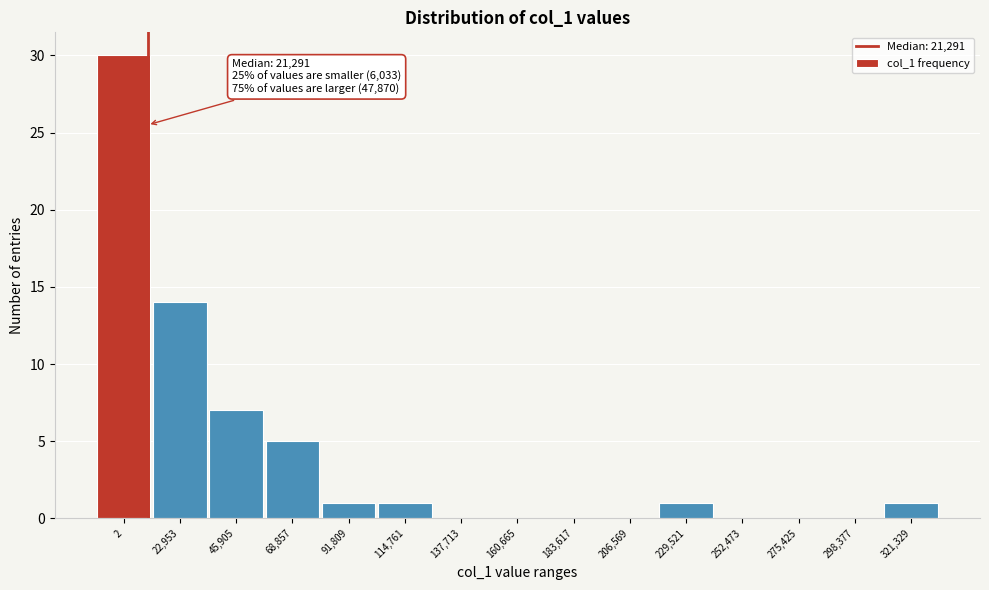

Reading left to right, transcribe all the data shown in this chart.

2=30	22,953=14	45,905=7	68,857=5	91,809=1	114,761=1	137,713=0	160,665=0	183,617=0	206,569=0	229,521=1	252,473=0	275,425=0	298,377=0	321,329=1